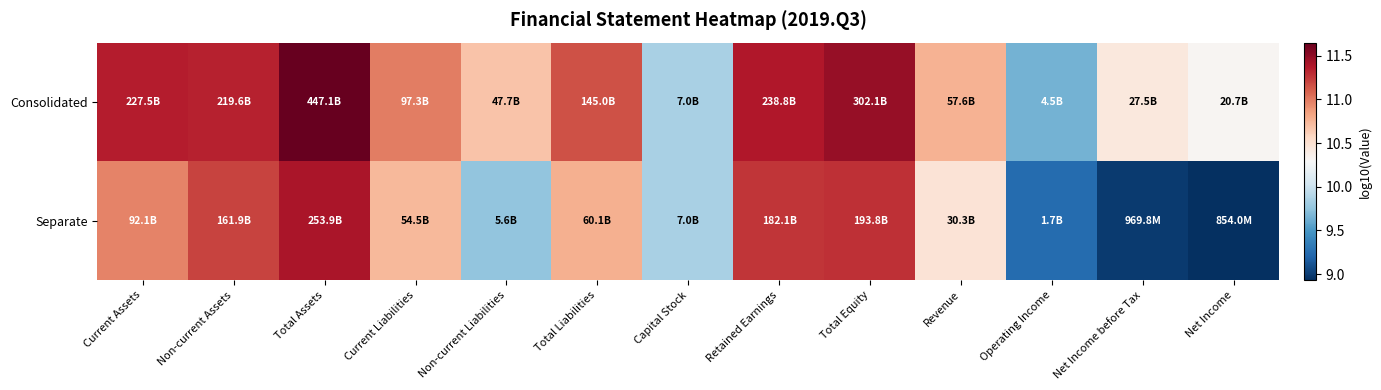

What is the spread (max minus min) of values at Operating Income?

0.4